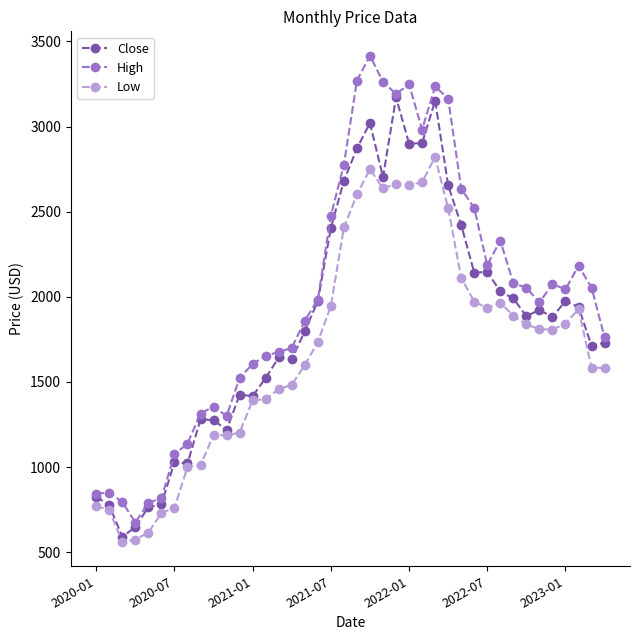

True or false: Low and High cross at least once.

False